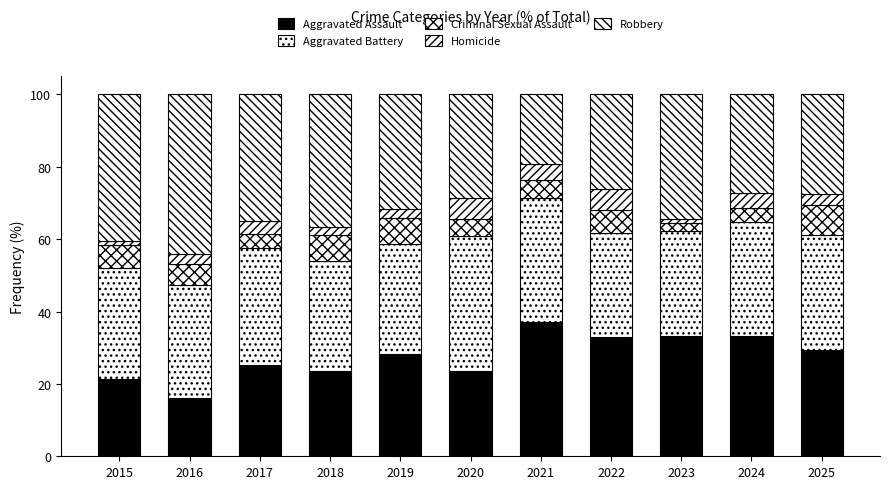

Is it true that Aggravated Battery equals 9.5 at 2018?

False